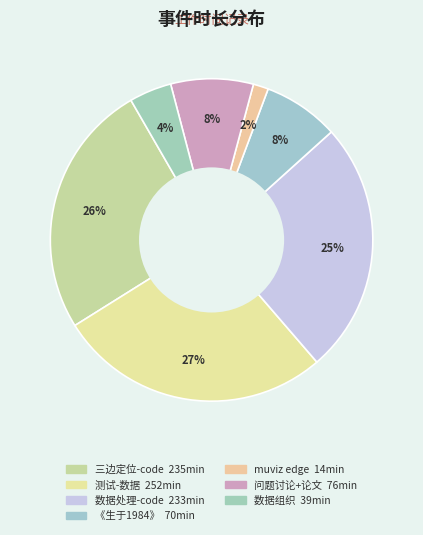

How many segments does this pie chart have?

7